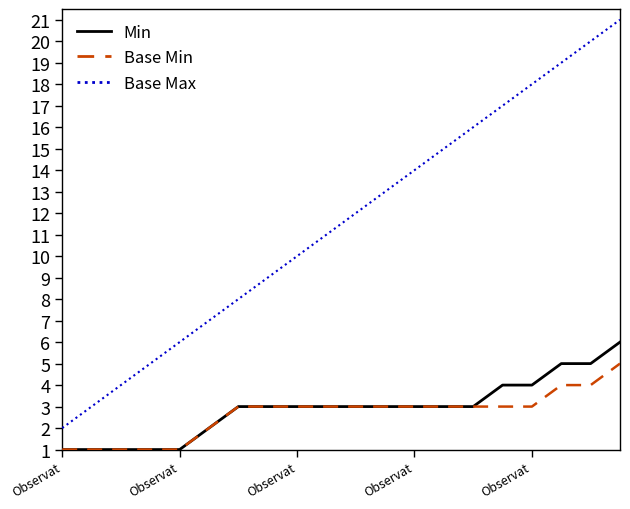

Which series has the largest total across all categories?

Base Max